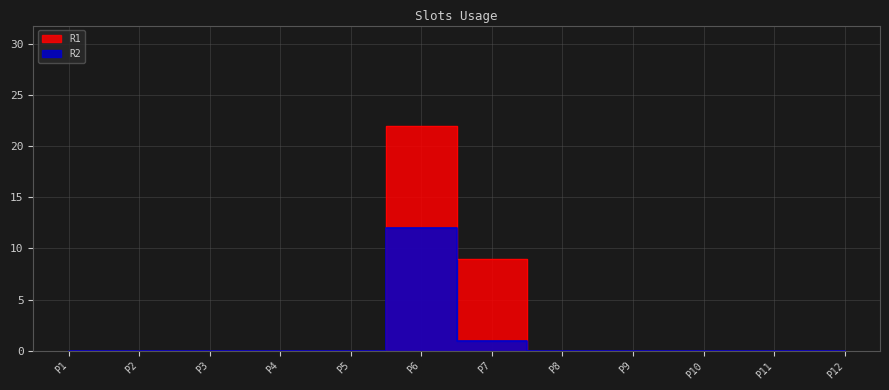

True or false: R1 has more than 1 interior local peaks.

False